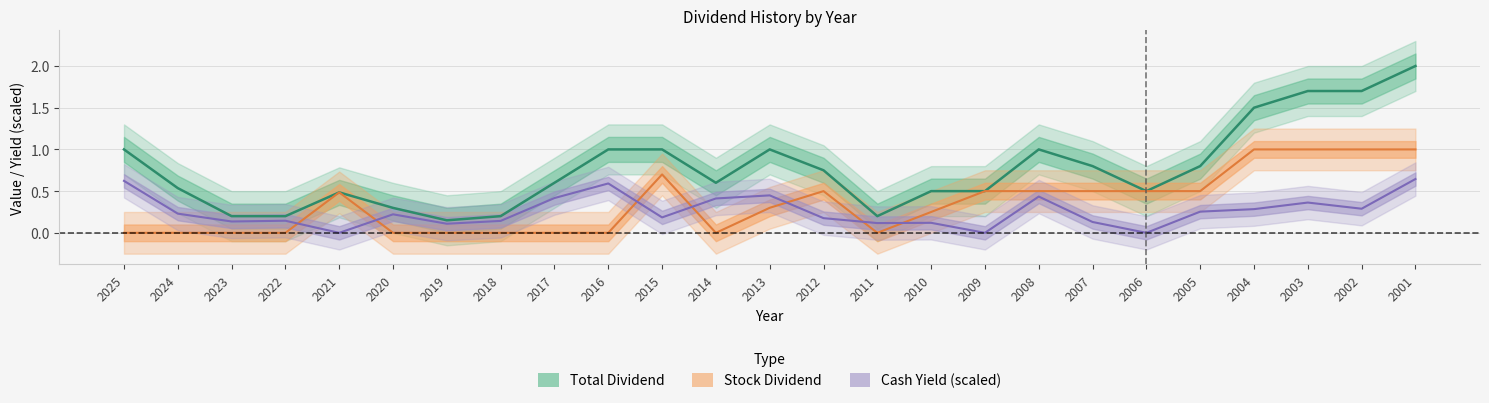

Rank the series by their average value, from highest to lowest.

Total Dividend, Stock Dividend, Cash Yield (%)